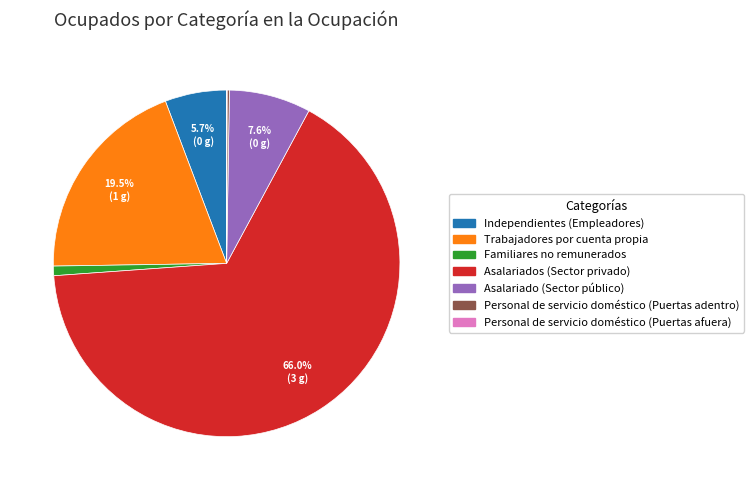

Which slice represents more than half of the pie?

Asalariados (Sector privado)